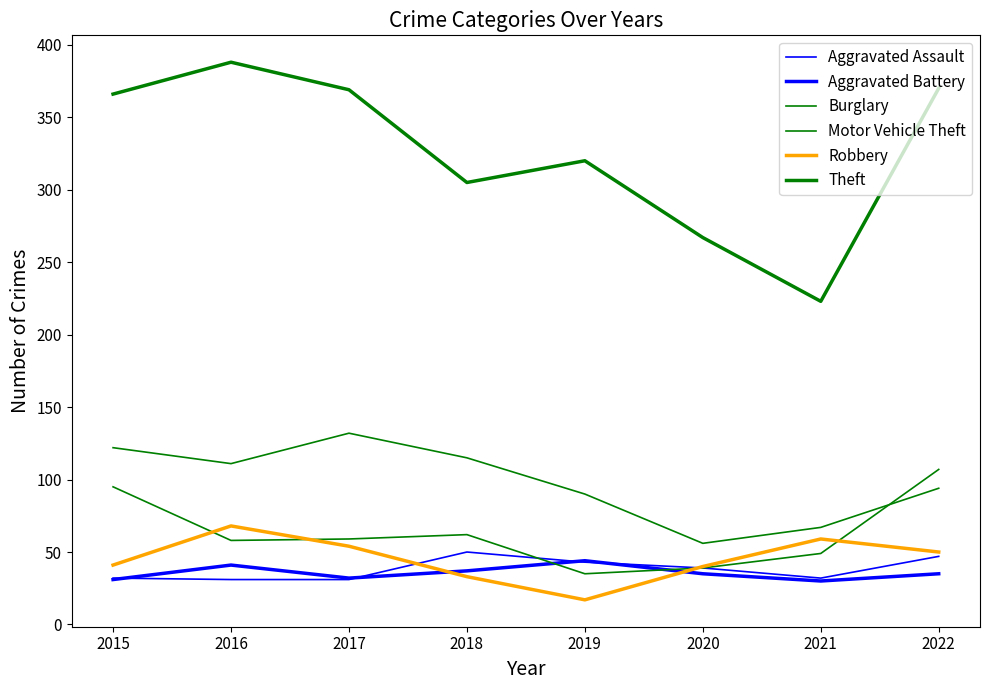

What is the difference between the maximum and minimum values in the Burglary series?

76